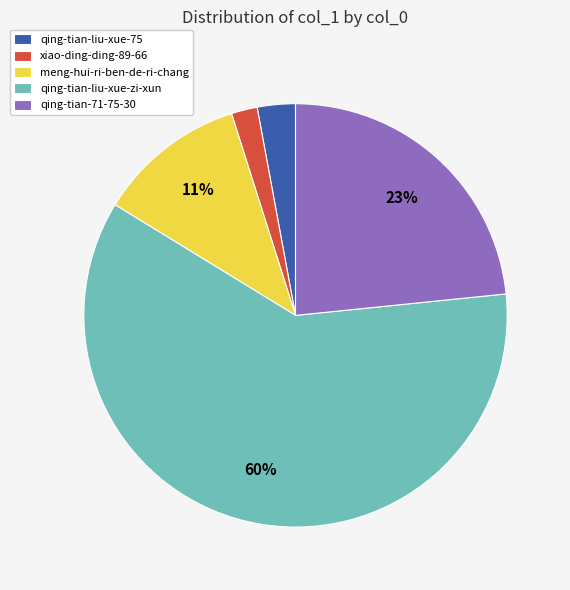

Between meng-hui-ri-ben-de-ri-chang and xiao-ding-ding-89-66, which is larger?

meng-hui-ri-ben-de-ri-chang